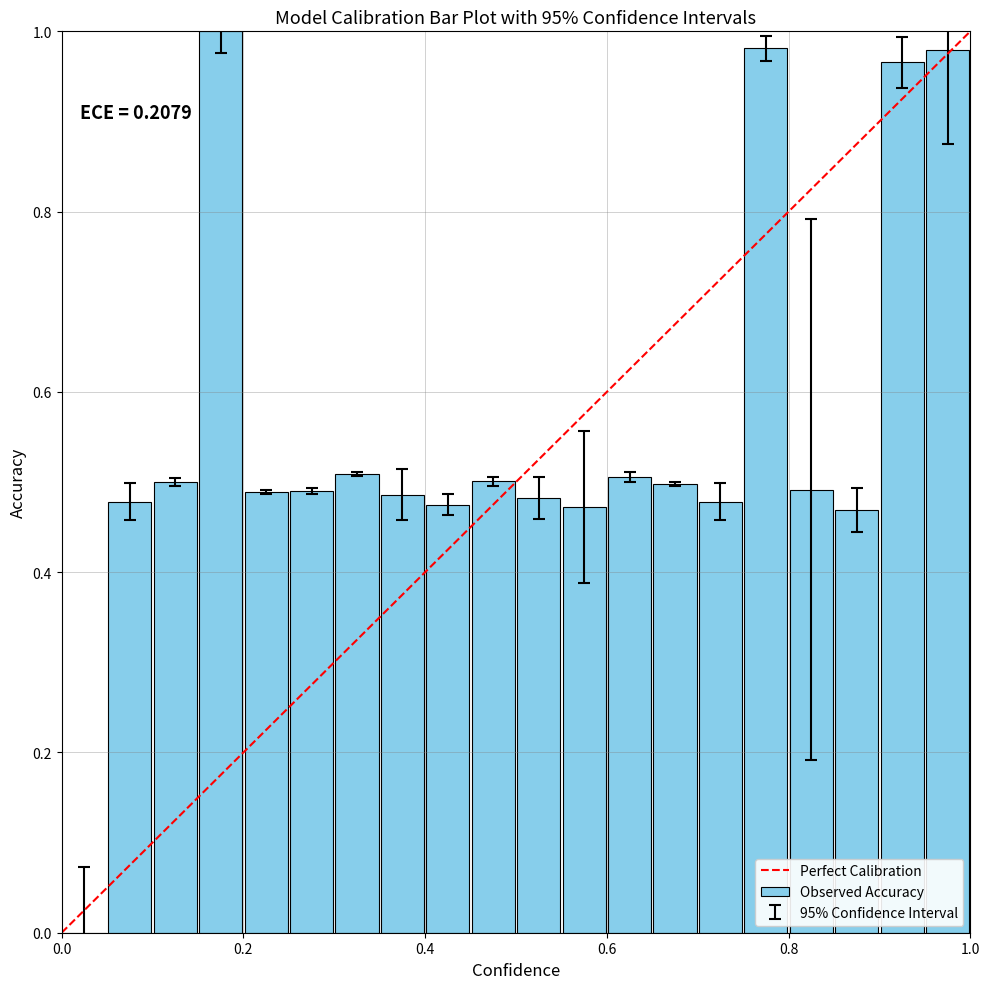

Reading left to right, list all the values displayed in this chart.

0.0	0.5	0.5	1.0	0.5	0.5	0.5	0.5	0.5	0.5	0.5	0.5	0.5	0.5	0.5	1.0	0.5	0.5	1.0	1.0